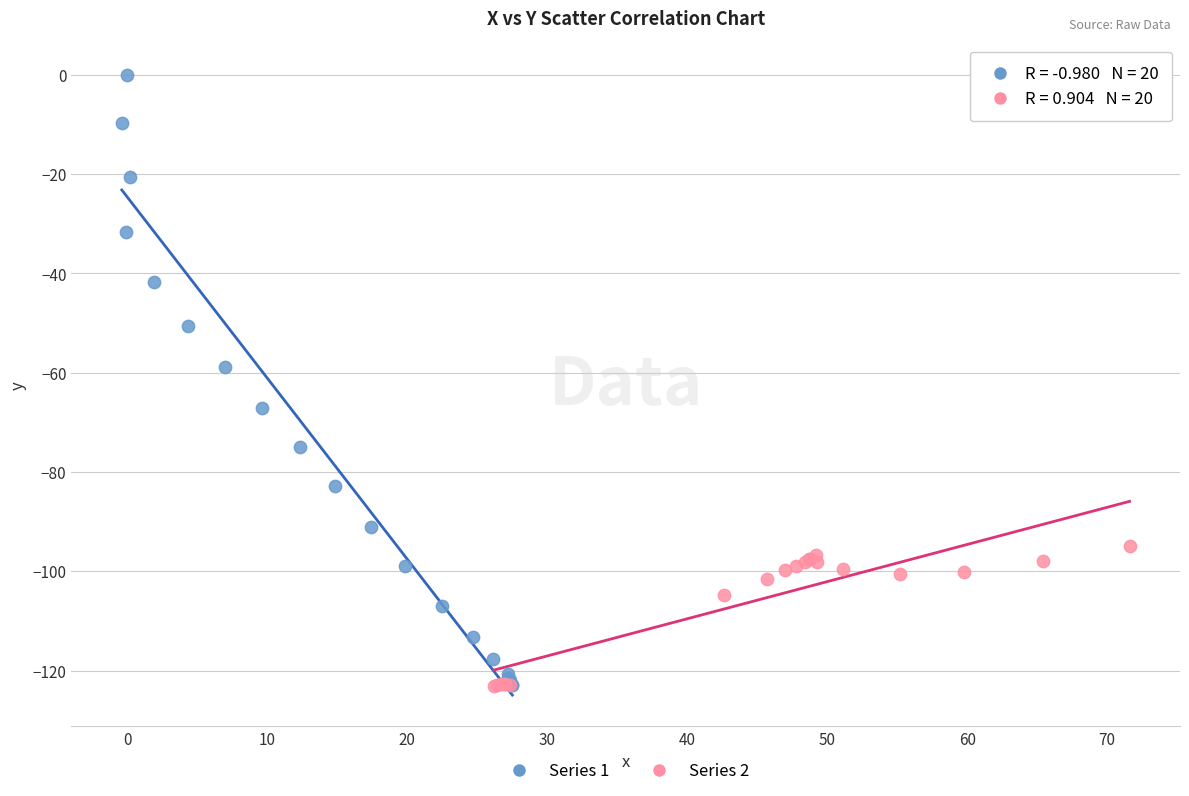

Which series contains the highest Y value?

Series 1